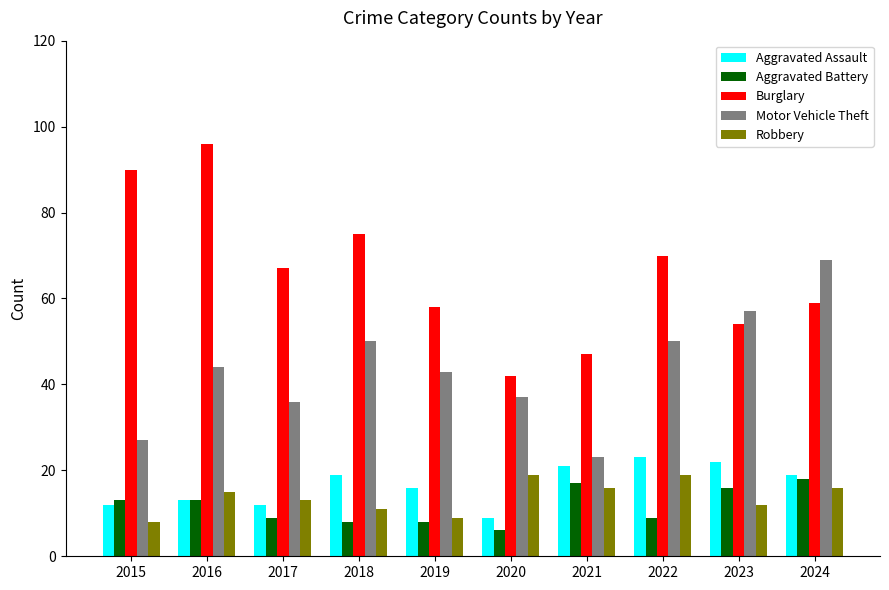

Rank the series by their maximum value, from lowest to highest.

Aggravated Battery, Robbery, Aggravated Assault, Motor Vehicle Theft, Burglary